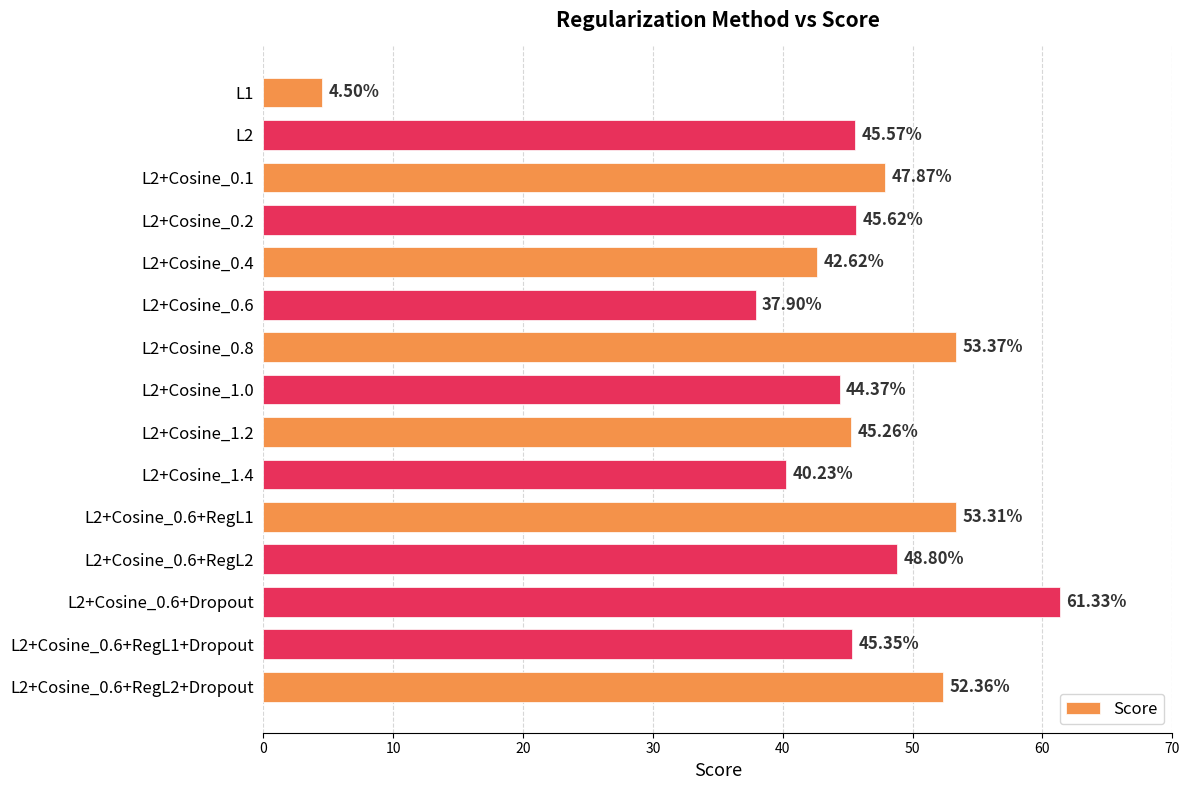

What is the ratio of the value at L2+Cosine_0.2 to the value at L2+Cosine_1.0?

1.0